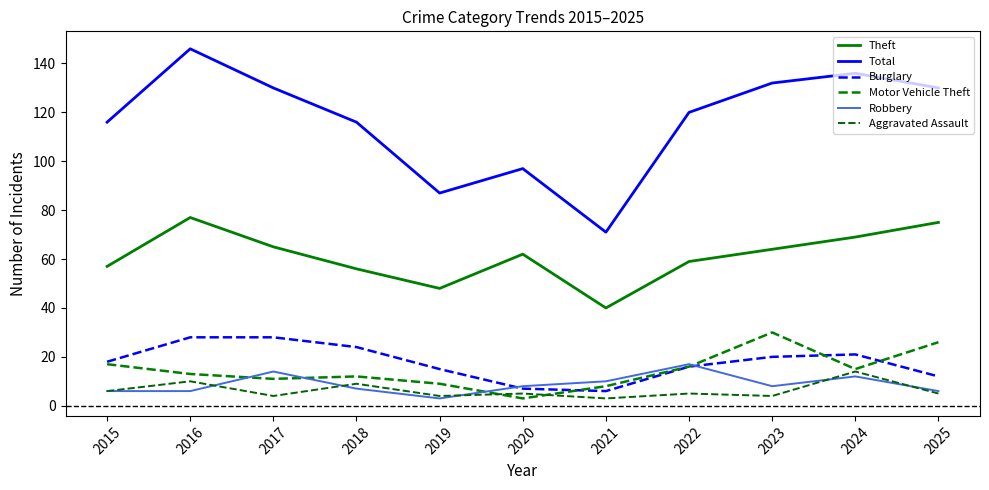

Read the Total value at 2024, to the nearest 5.

135